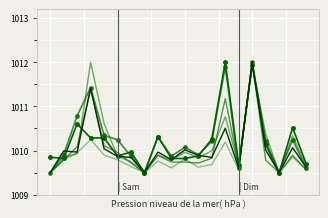

At which category is the sum across all series the highest?

15